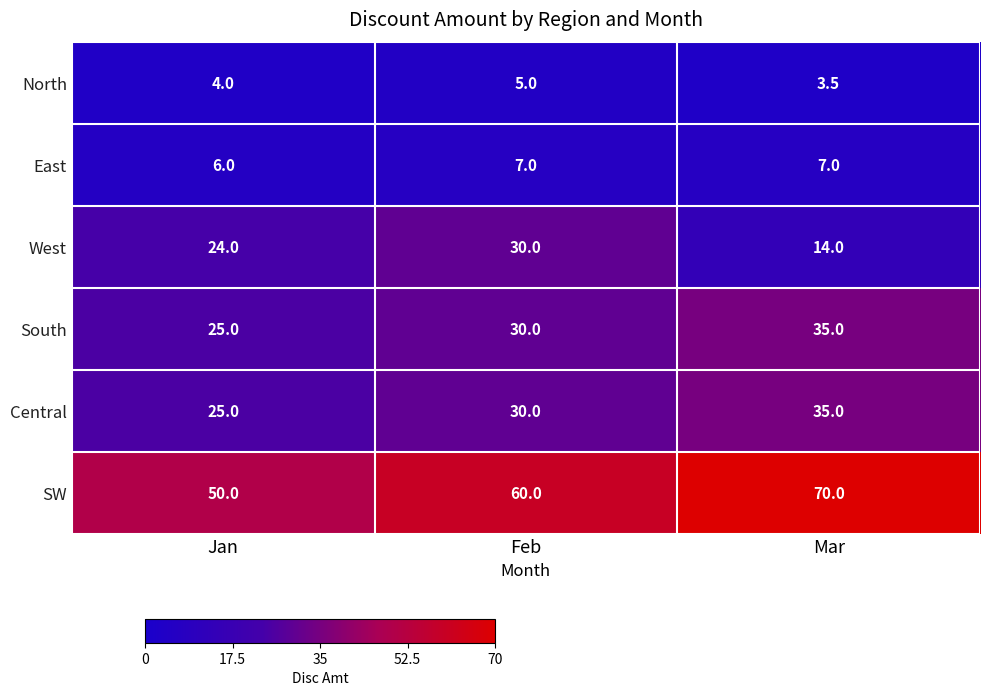

Rank the categories by West value from lowest to highest.

Mar, Jan, Feb